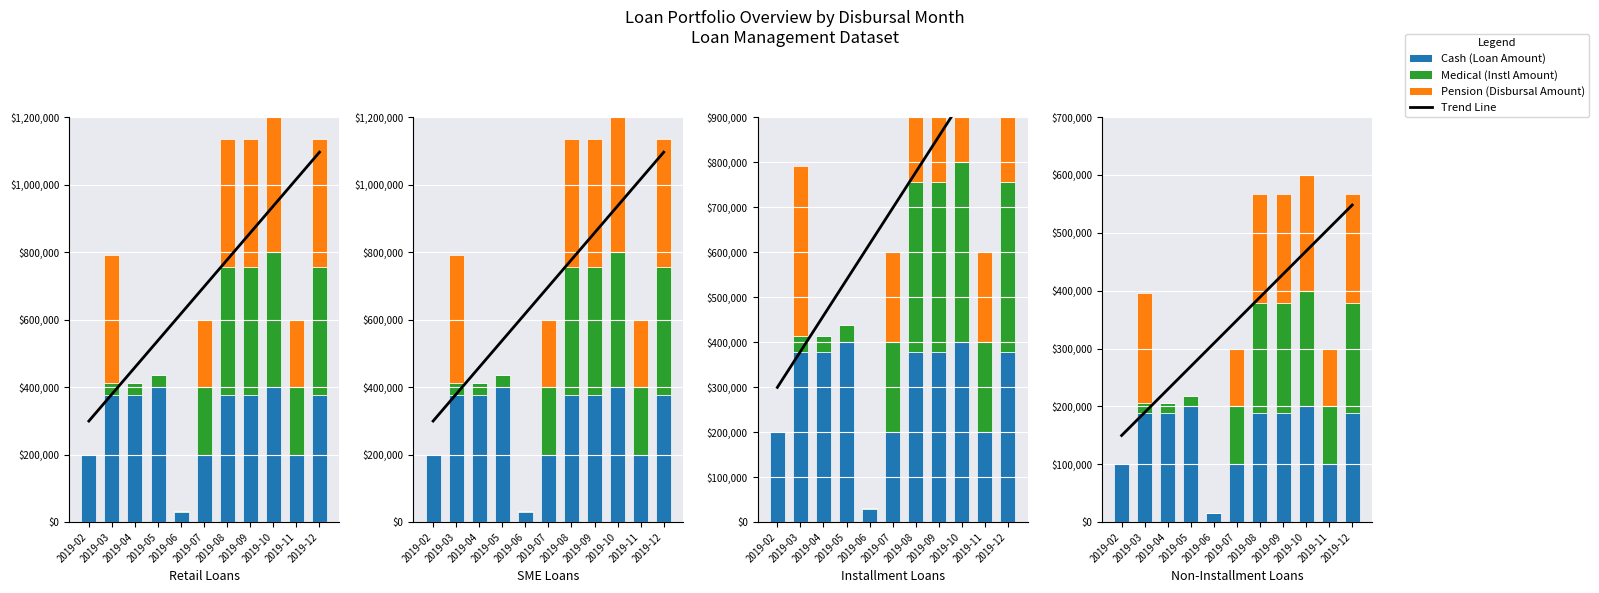

What is the value of the Medical (Instl Amount) bar at the 3rd from the left?

17598.5